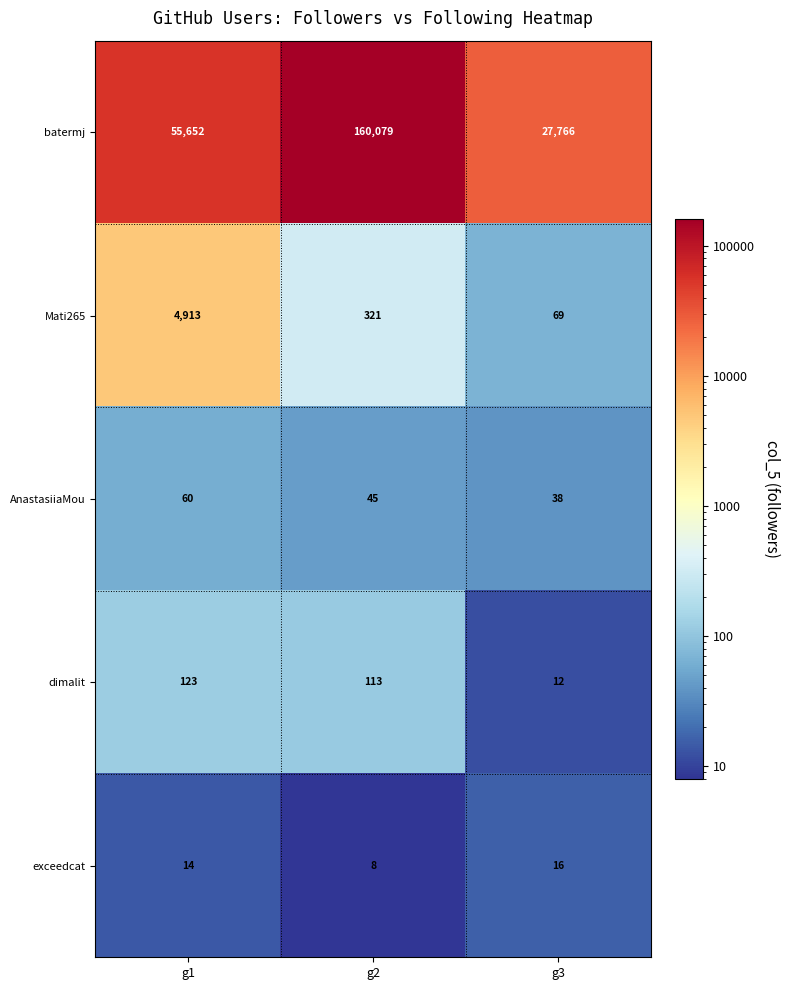

Rank the categories by exceedcat value from lowest to highest.

g2, g1, g3